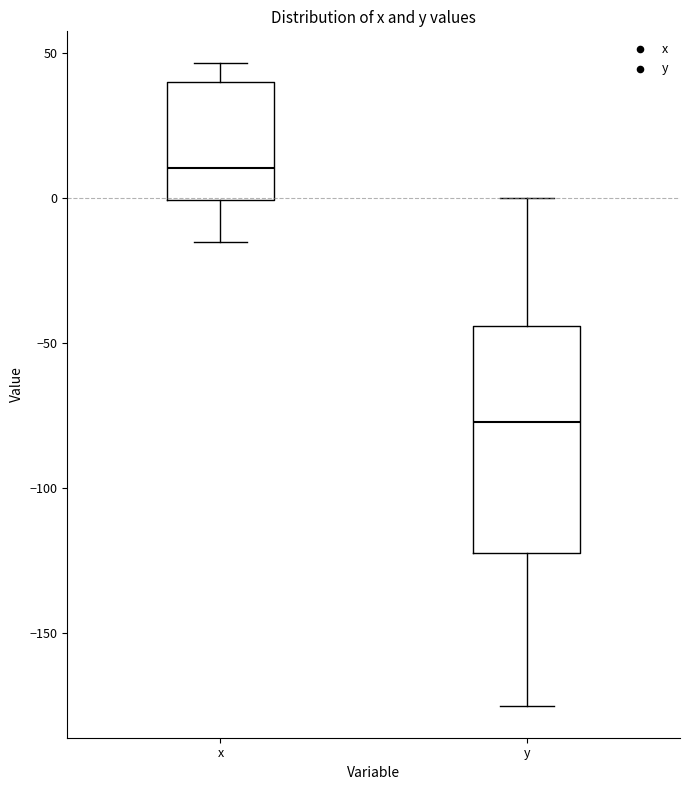

Comparing the boxes themselves (not the whiskers), which one is the tallest?

y